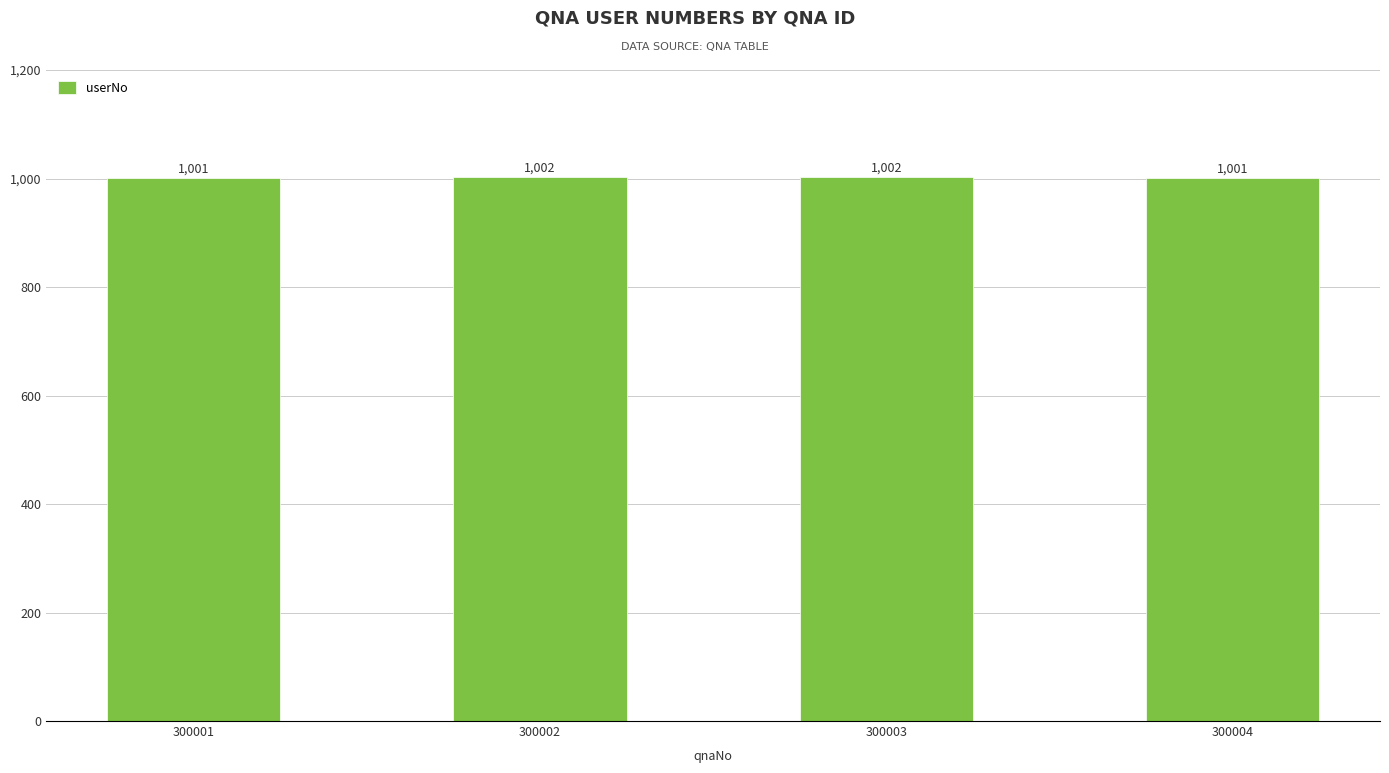

How many data points are less than 1002?

2